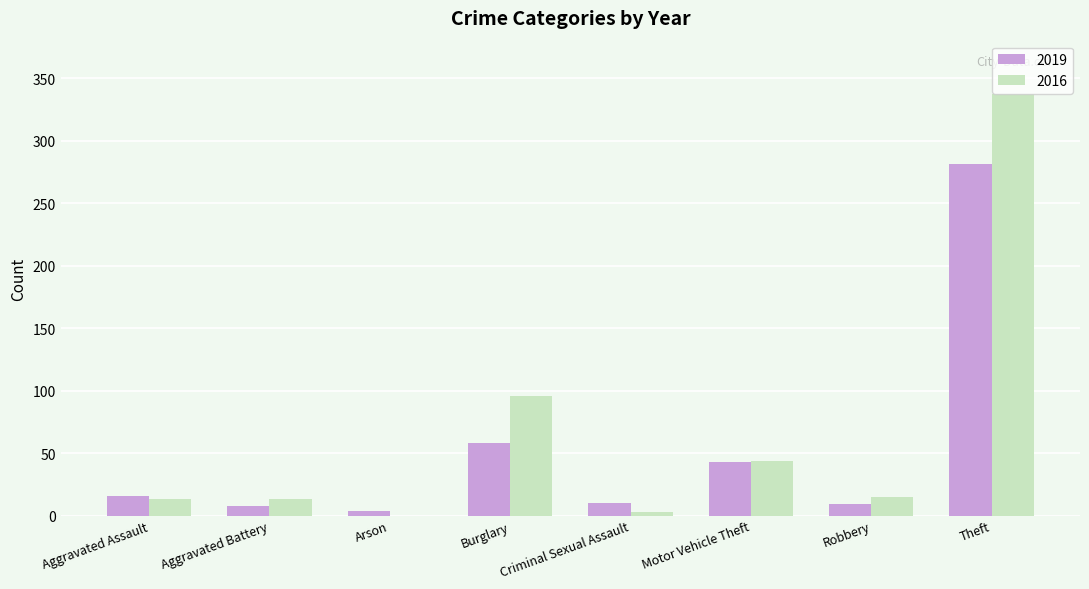

What is the maximum value for 2016?

337